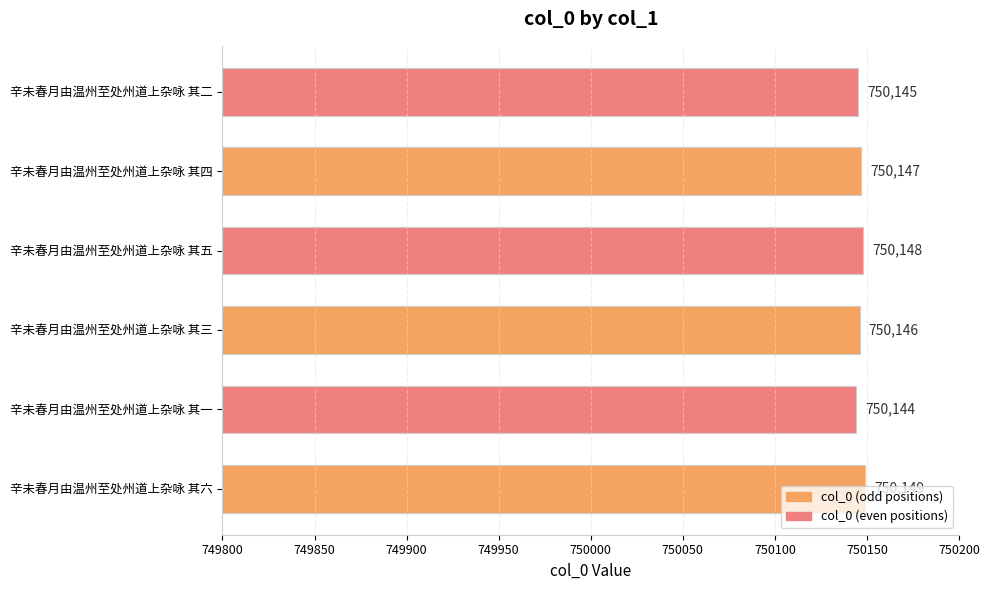

What is the difference between the maximum and minimum values?

5